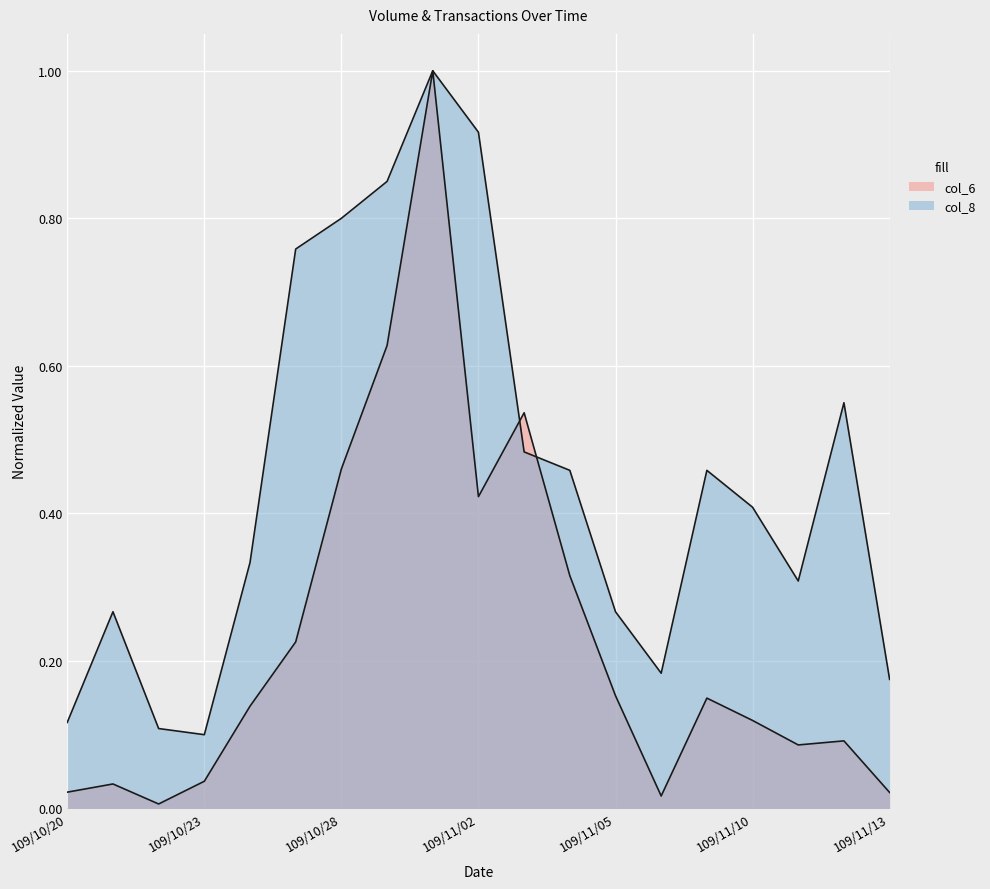

The value of col_6 at 109/10/27 is 0.3. True or false?

False